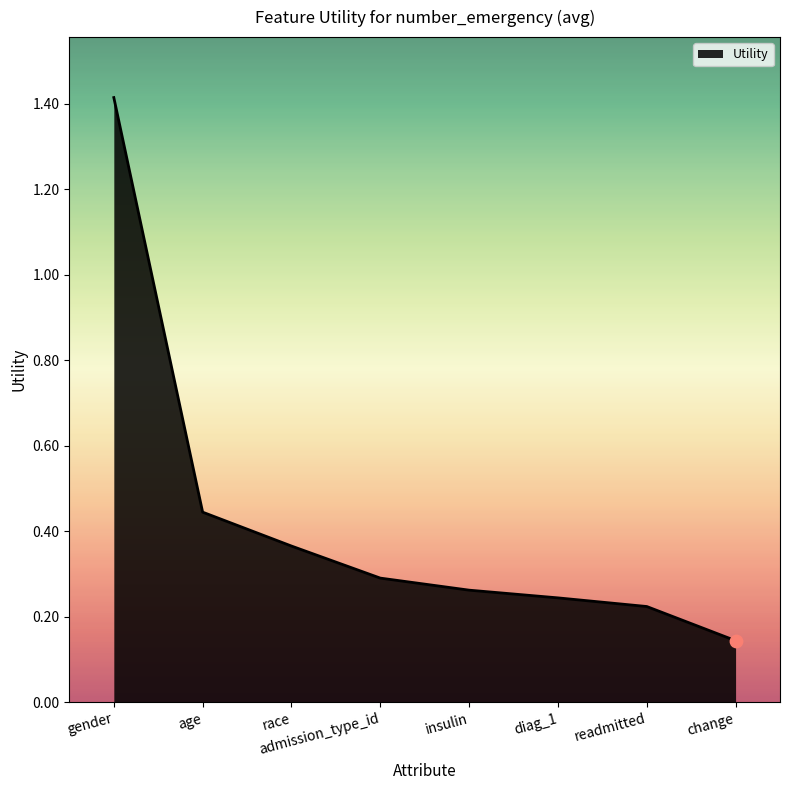

What is the change in value from gender to age?

-1.0